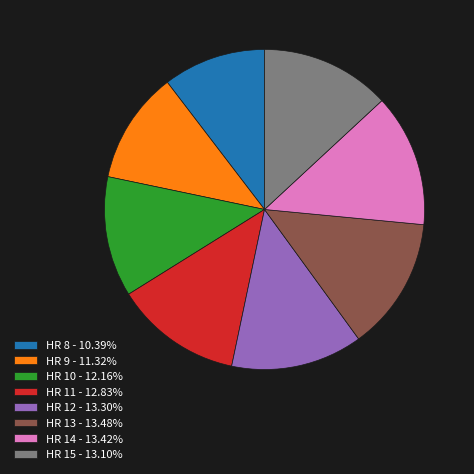

Approximately how many times larger is the value at HR 10 - 12.16% compared to HR 14 - 13.42%?

0.9